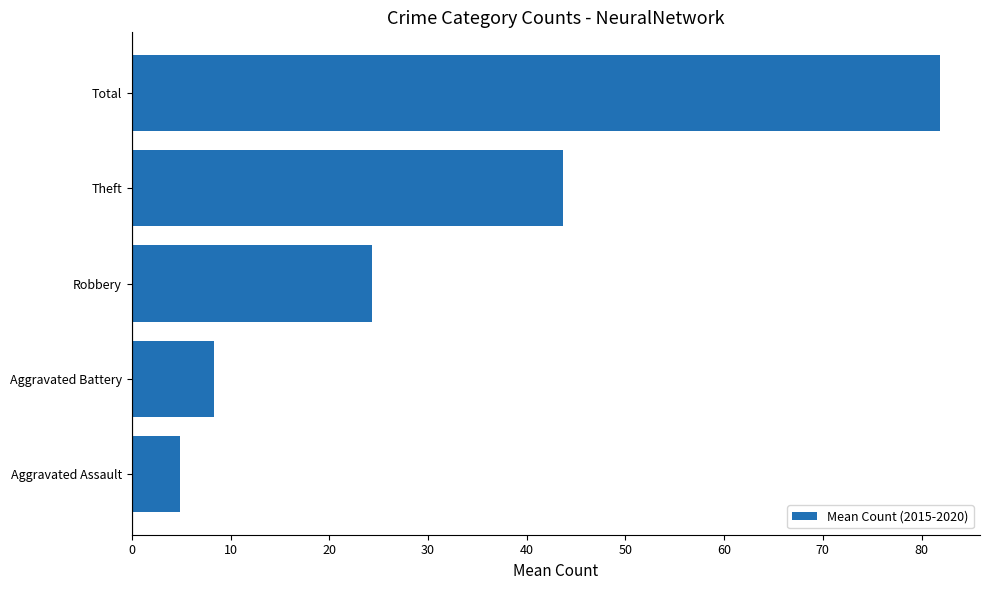

True or false: the data shows 10.5 at Robbery.

False